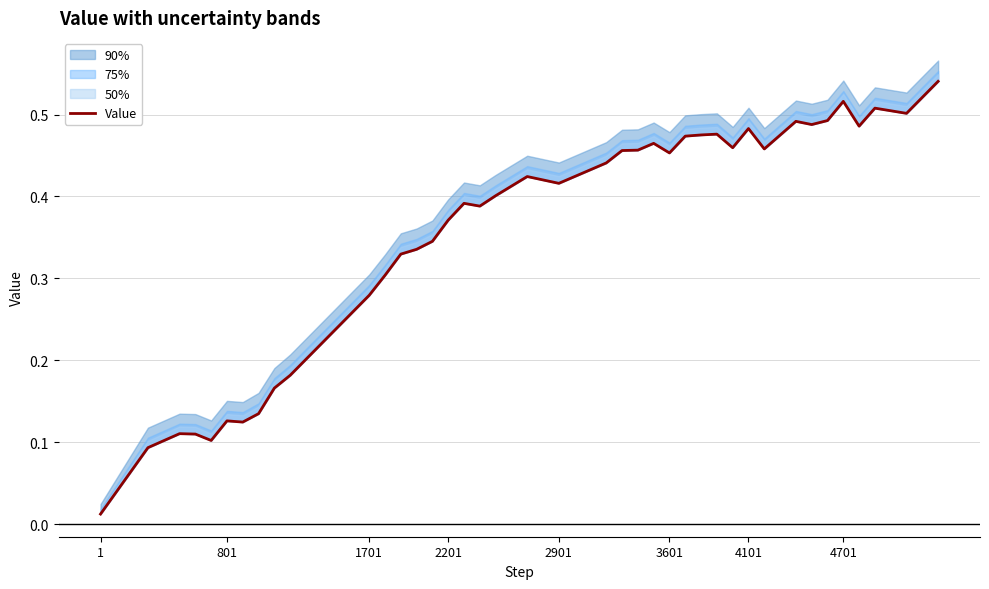

How many lines are shown in the chart?

1